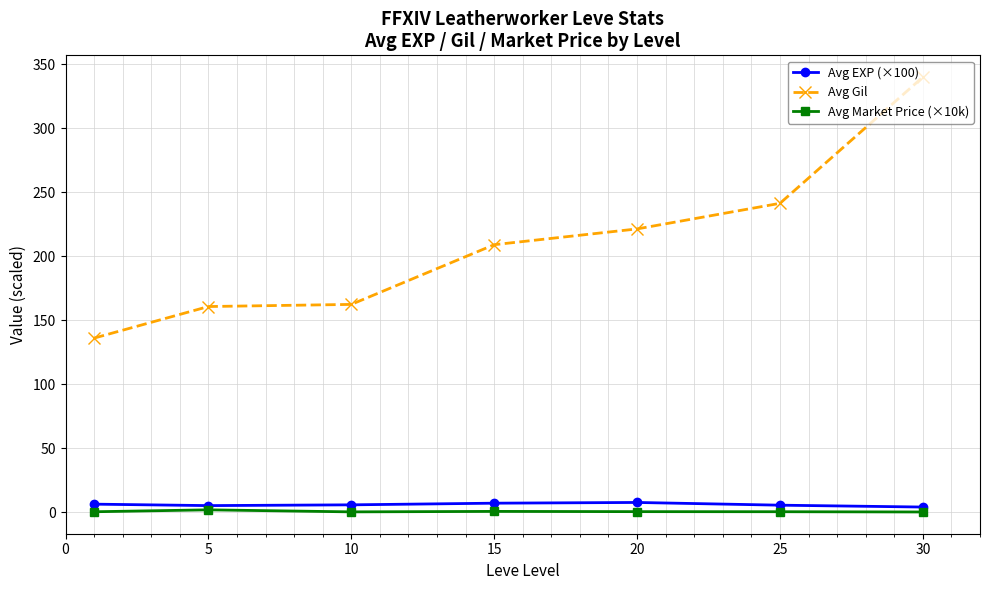

What is the difference between the maximum and minimum values in the Avg Market Price (×10k) series?

1.7